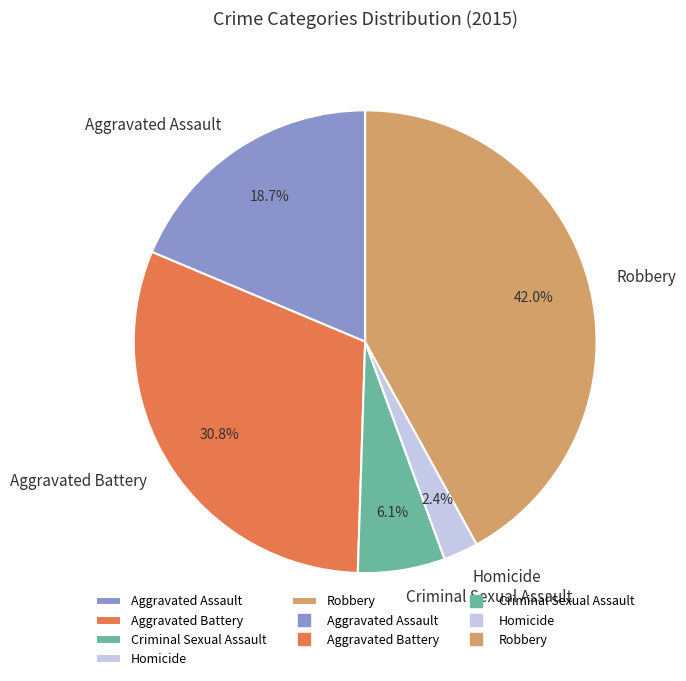

How many segments does this pie chart have?

5